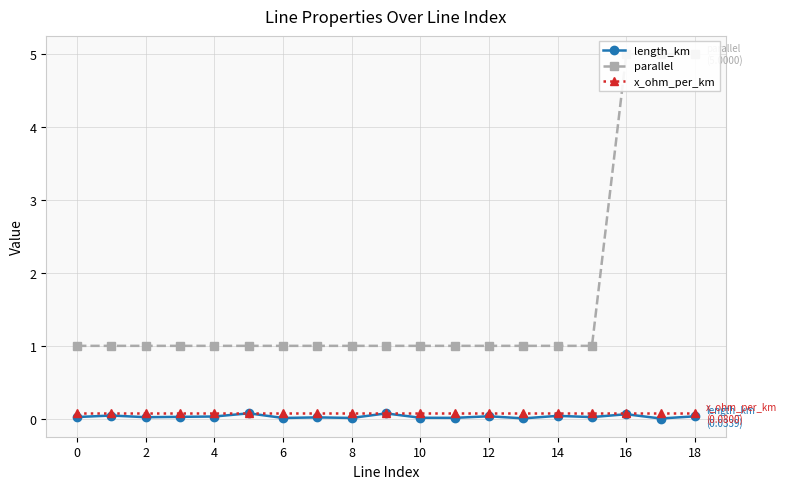

True or false: length_km has a value of 0.0 at 0.

True